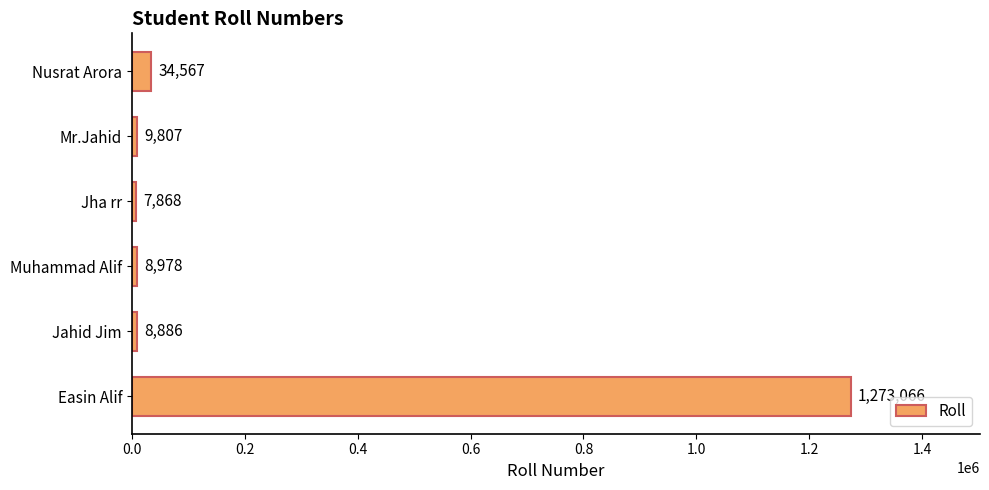

What is the ratio of the value at Easin Alif to the value at Mr.Jahid?

129.8